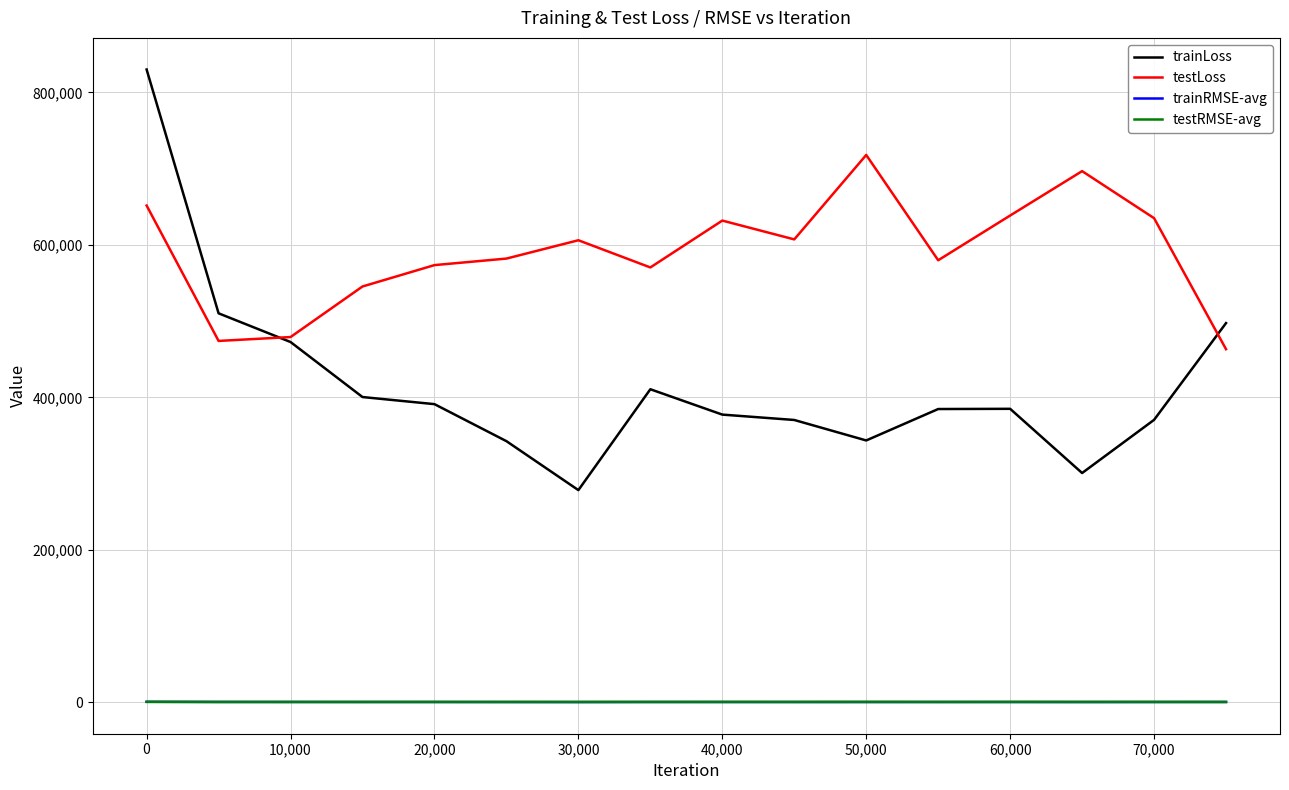

What is the greatest value displayed?

830001.4